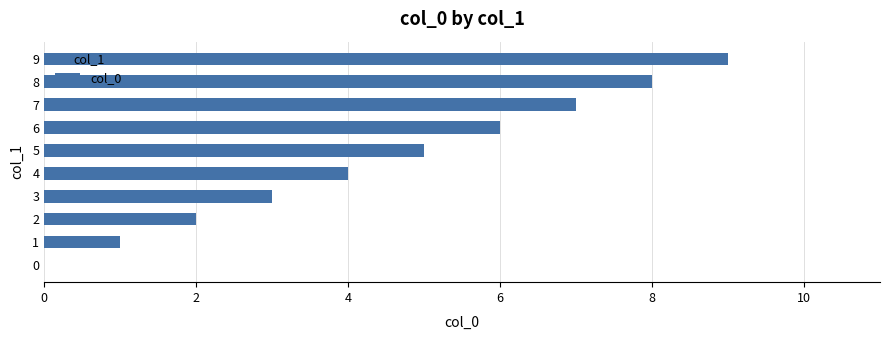

What is the change in value from 3 to 7?

+4